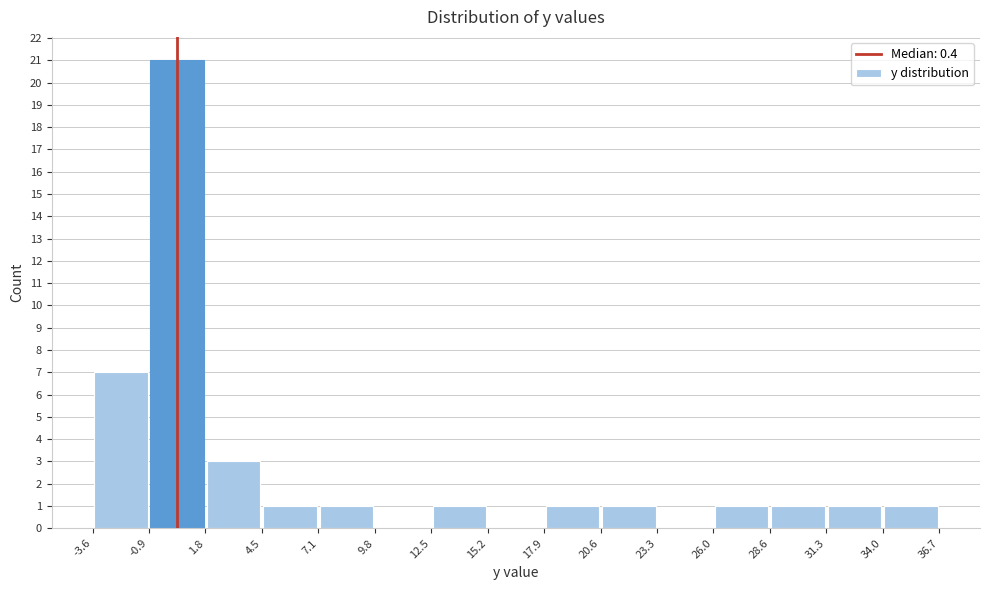

How tall is the bar that spans 12.5 to 15.2 on the x-axis? The values are not printed on the chart, so give them approximately, as read against the axis.

1